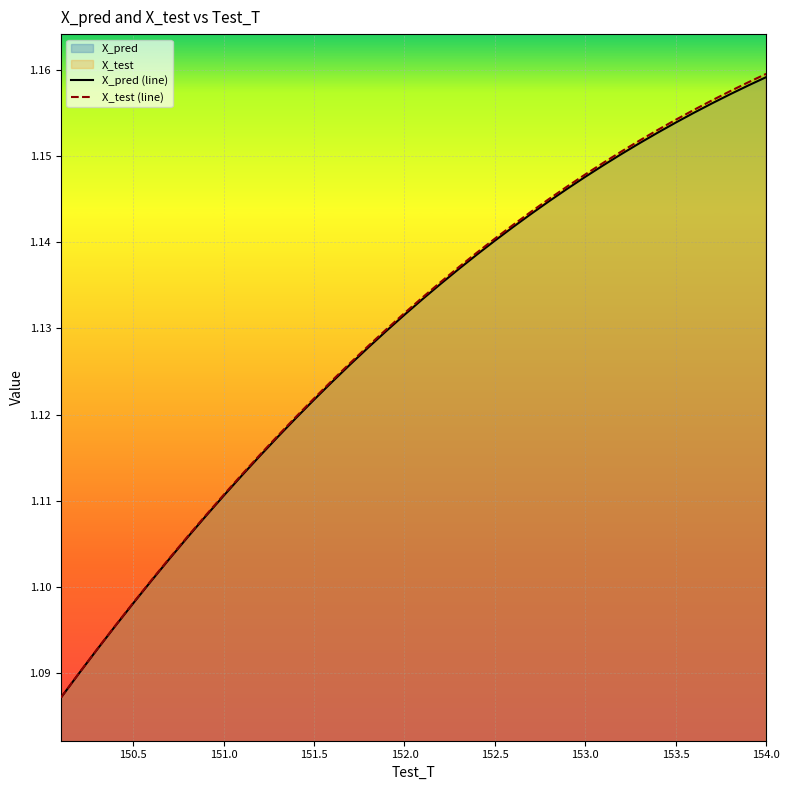

Which series has the largest range (max minus min)?

X_test (line)